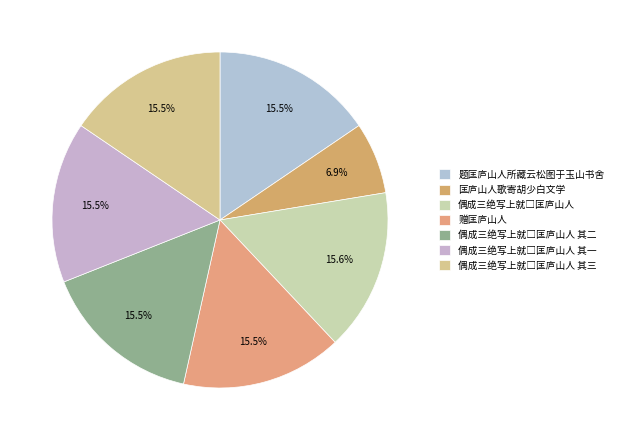

How many slices are in this pie chart?

7